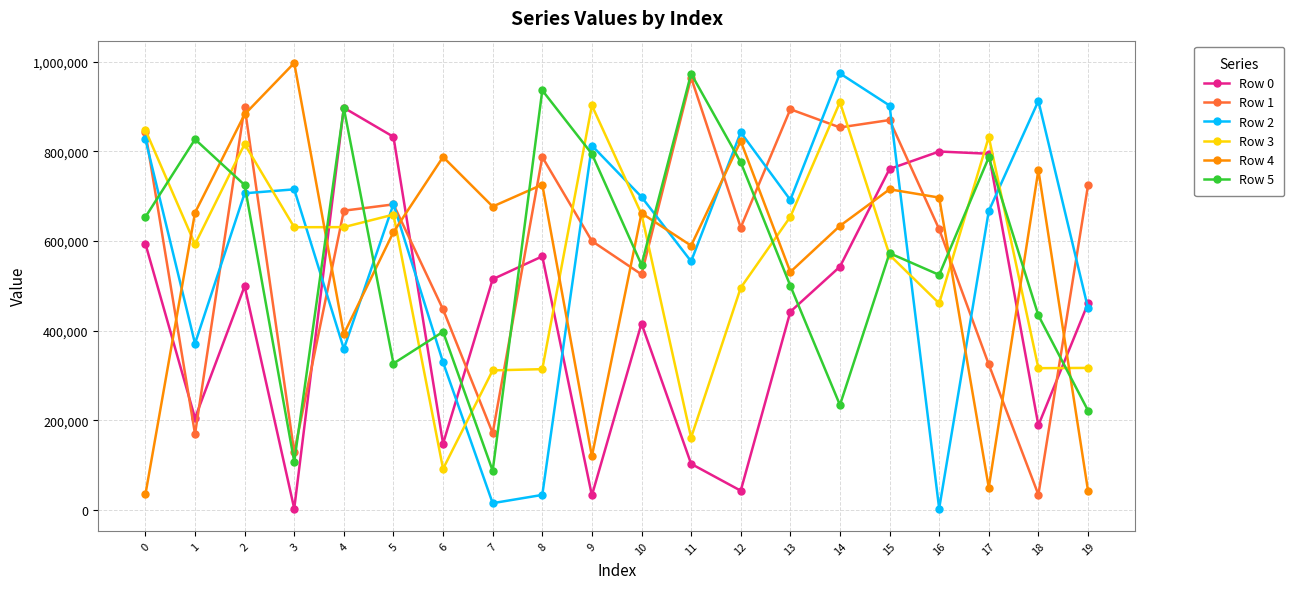

What is the maximum value shown in the chart?

997379